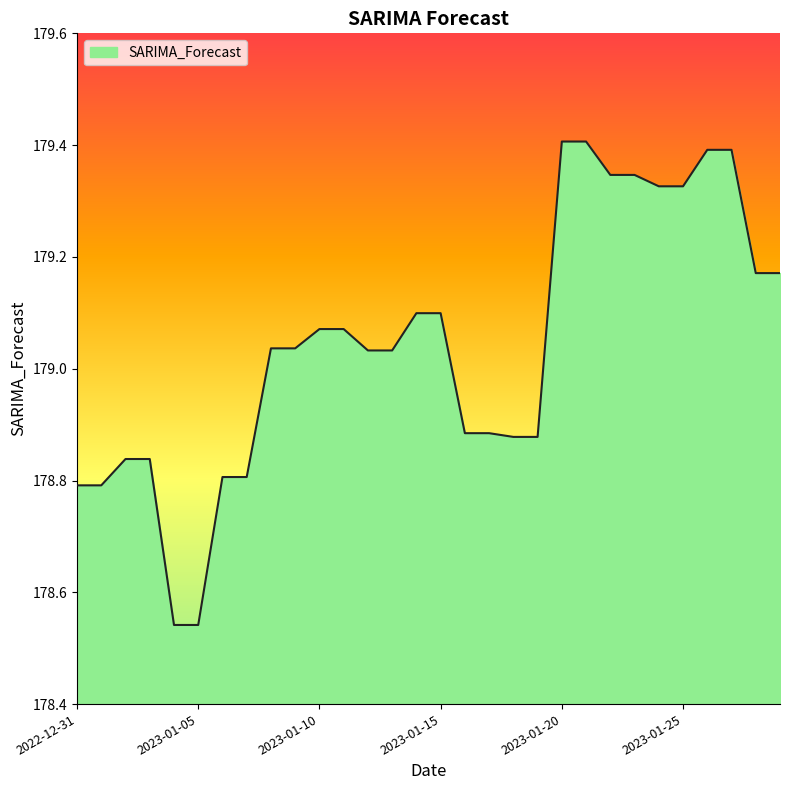

What is the maximum value shown in the chart?

179.4